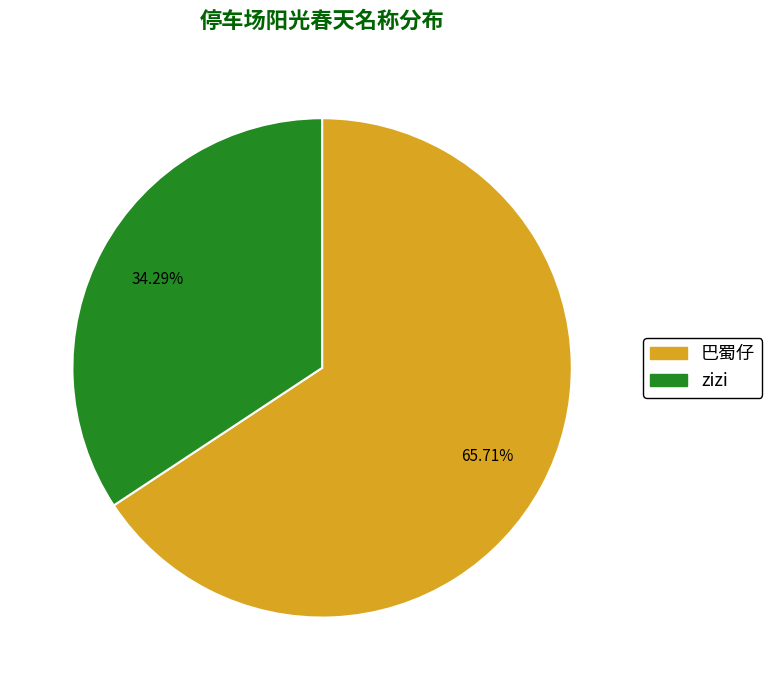

Between 巴蜀仔 and zizi, which is larger?

巴蜀仔